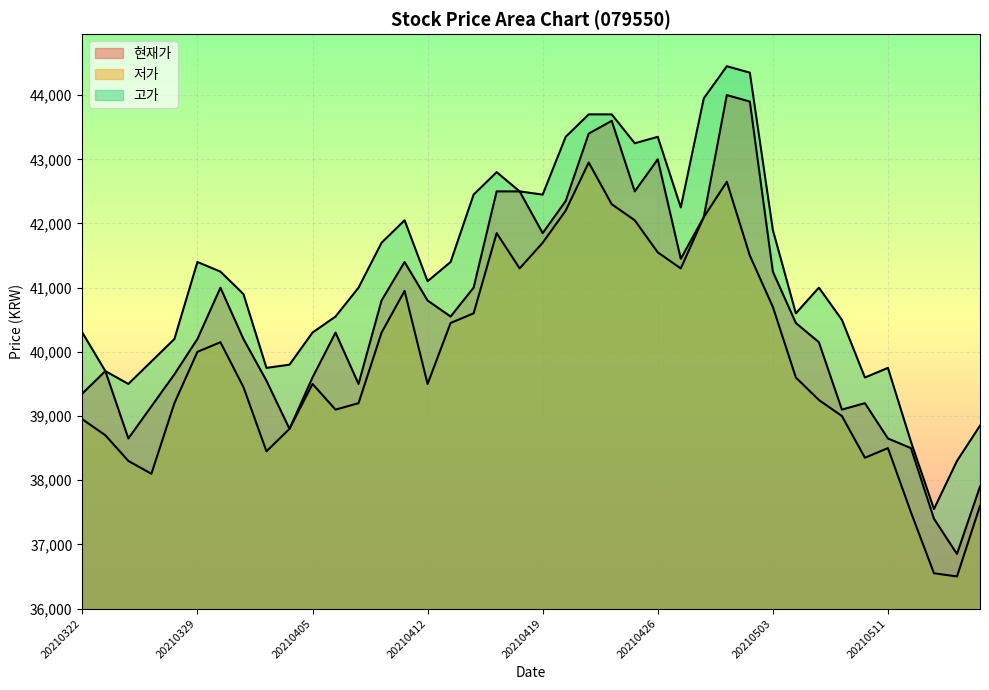

At which category does 저가 reach its first local peak?

20210330